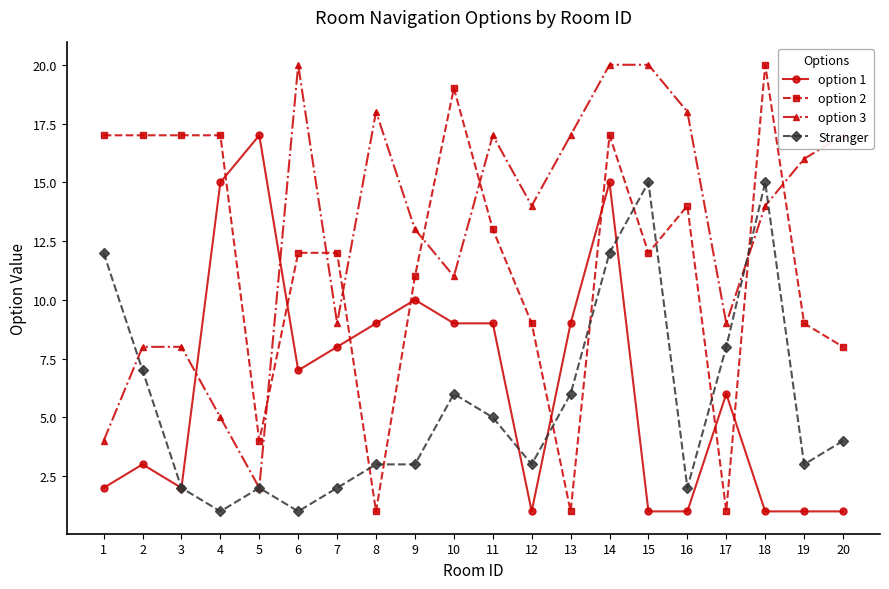

Count the number of data series in this chart.

4